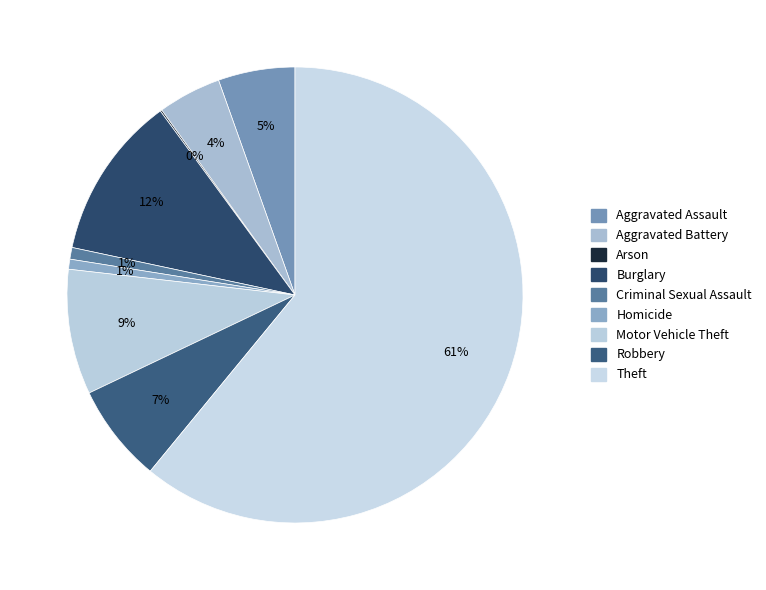

Is Theft the majority of the pie?

Yes